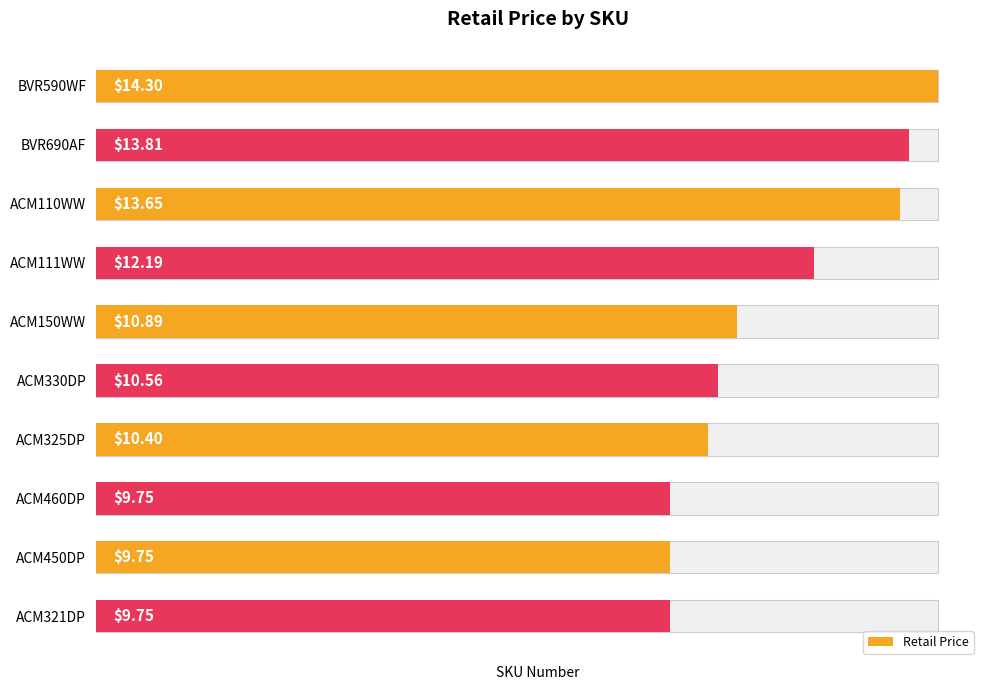

The chart shows a value of 10.4 at ACM325DP. True or false?

True